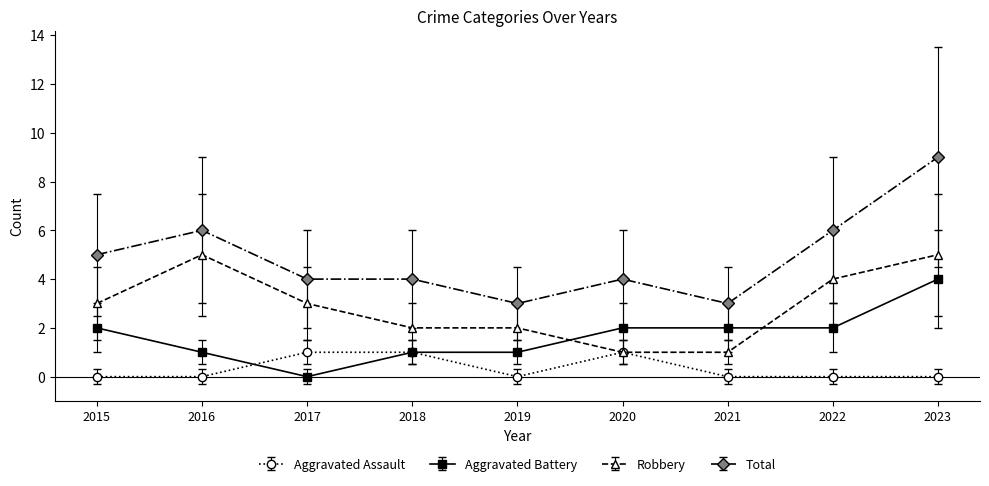

Rank the series by their average value, from highest to lowest.

Total, Robbery, Aggravated Battery, Aggravated Assault